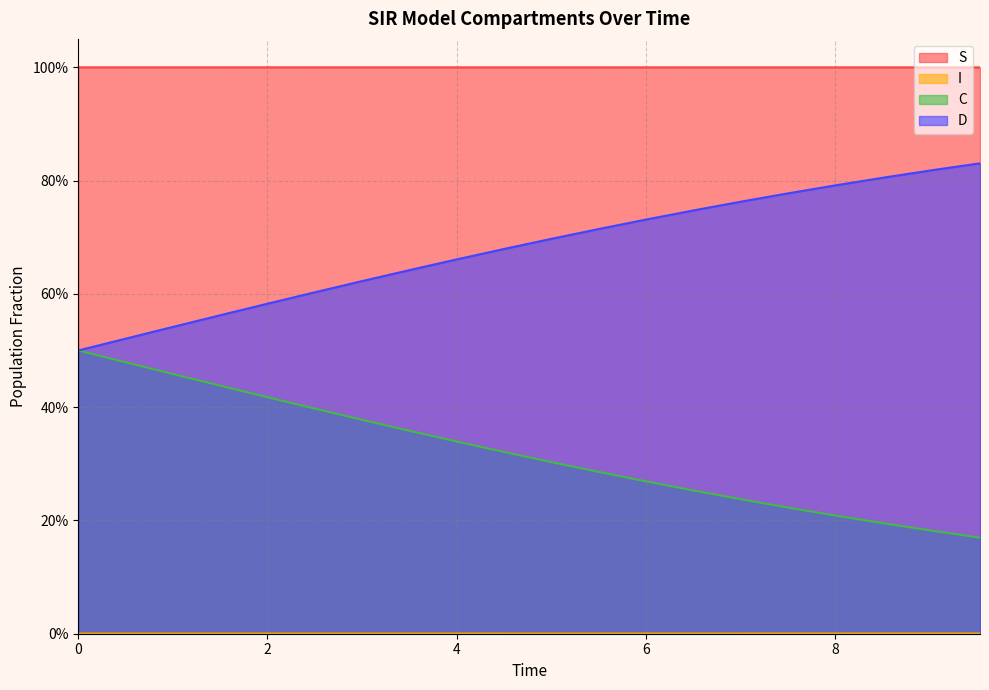

True or false: I has a value of 0.0 at 8.02675585284281.

True